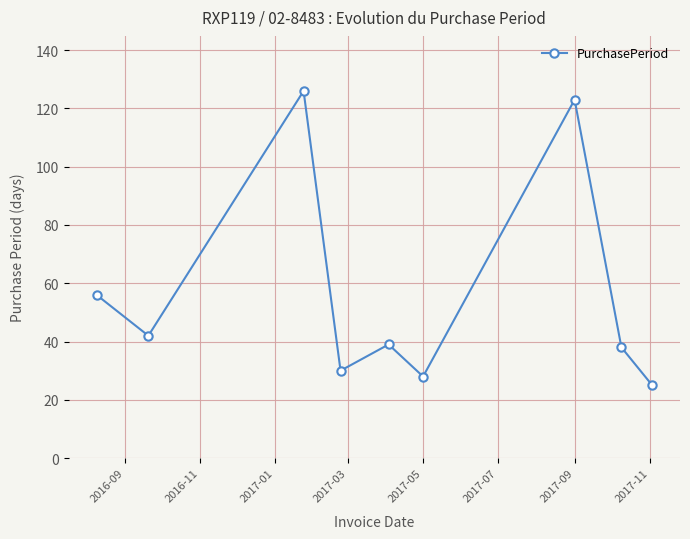

How many data points are less than 39?

4